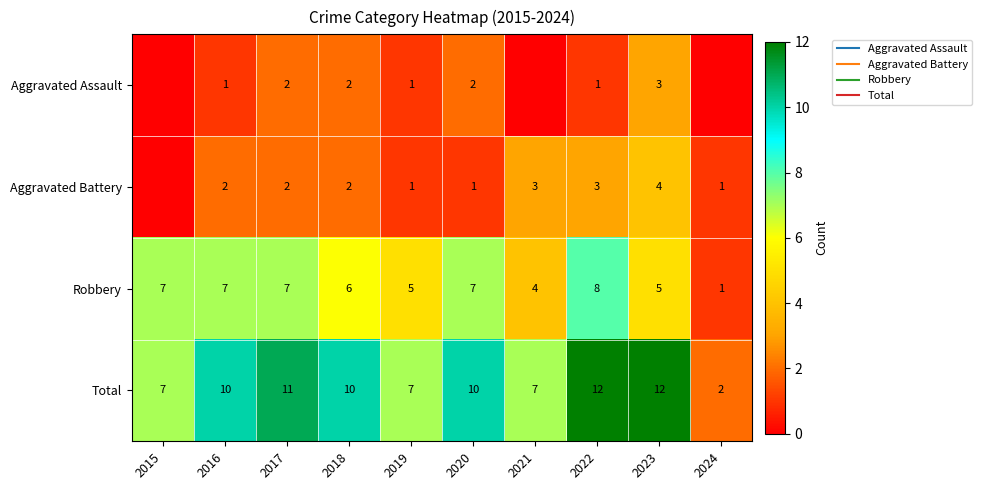

What is the difference between the maximum and minimum values in the Aggravated Battery series?

4